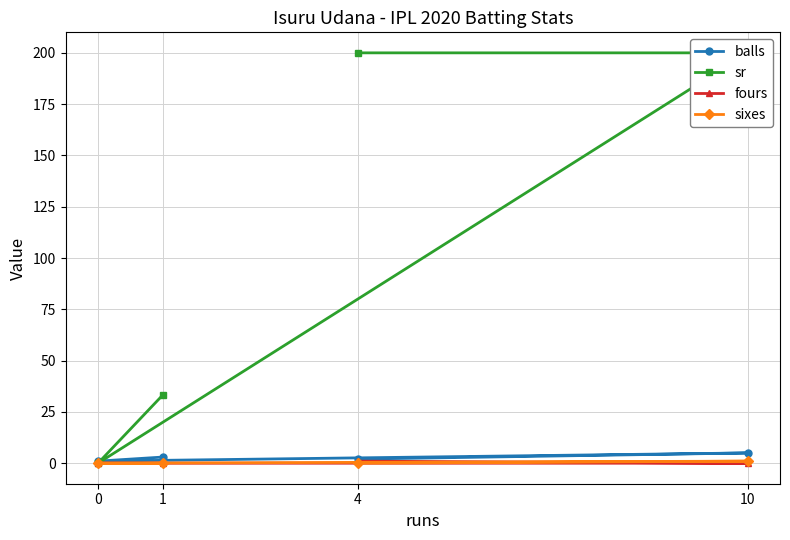

True or false: fours has more than 0 points higher than both neighbors.

False